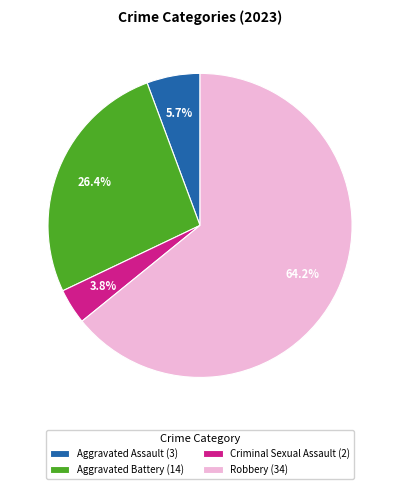

How much of the chart is everything except Criminal Sexual Assault?

96.2%